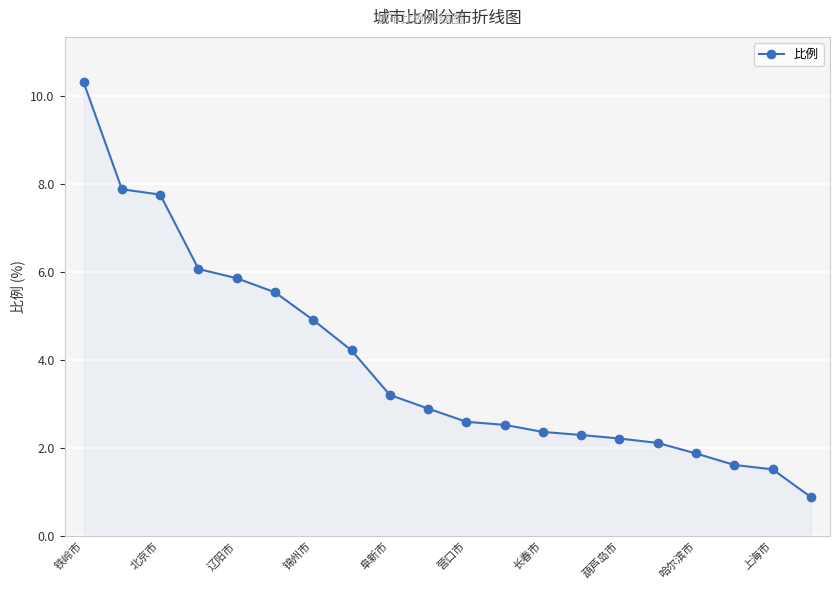

Reading left to right, transcribe all the data shown in this chart.

10.3	7.9	7.8	6.1	5.9	5.5	4.9	4.2	3.2	2.9	2.6	2.5	2.4	2.3	2.2	2.1	1.9	1.6	1.5	0.9